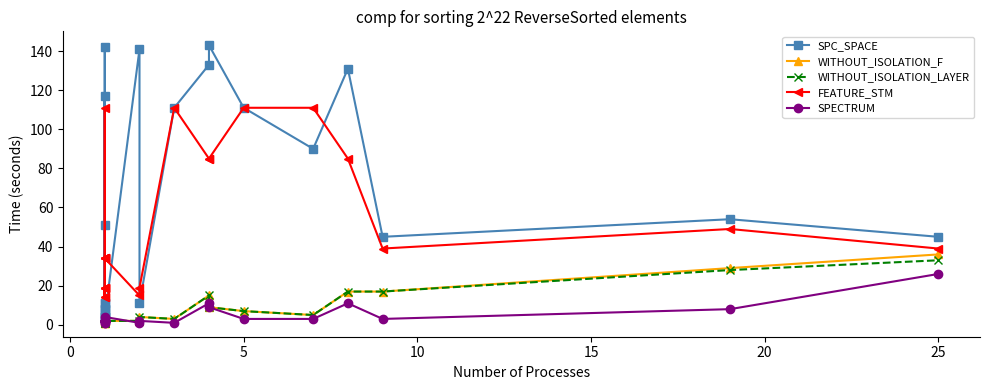

True or false: SPC_SPACE and WITHOUT_ISOLATION_LAYER intersect in this chart.

False